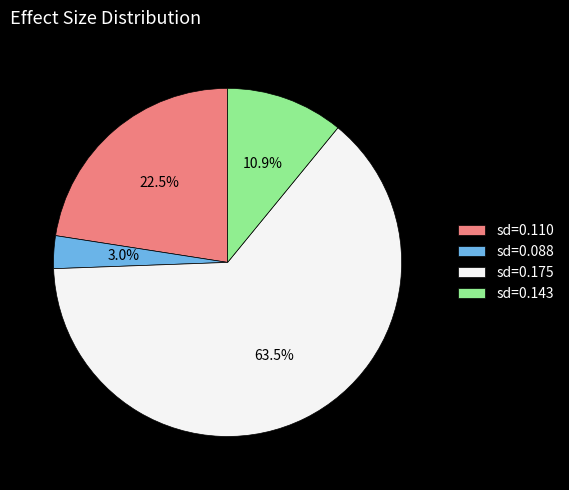

Which slice represents more than half of the pie?

sd=0.175